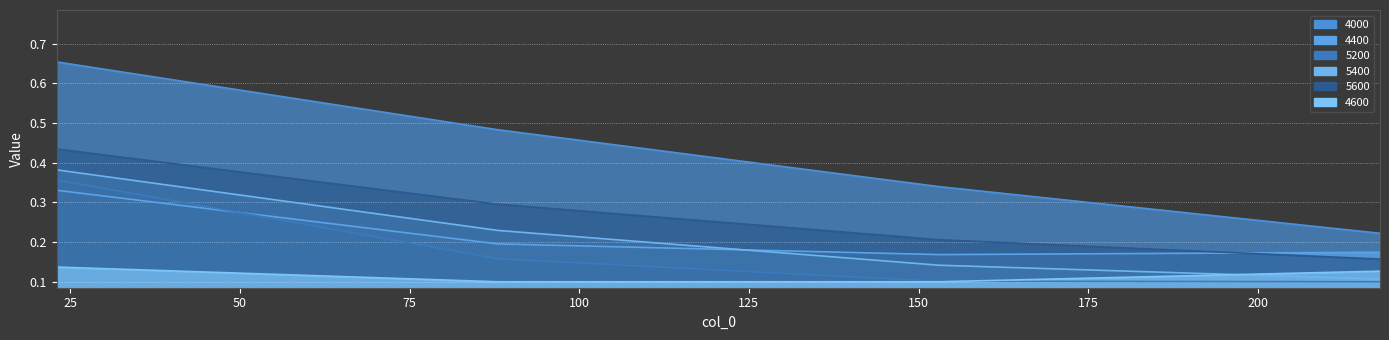

What is the sum of all 5400 values?

0.9